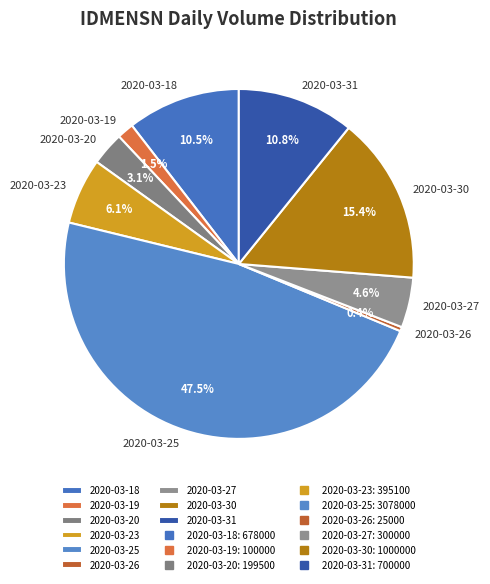

To the nearest percent, what is the difference between the 2020-03-30 and 2020-03-26 slice percentages?

15%